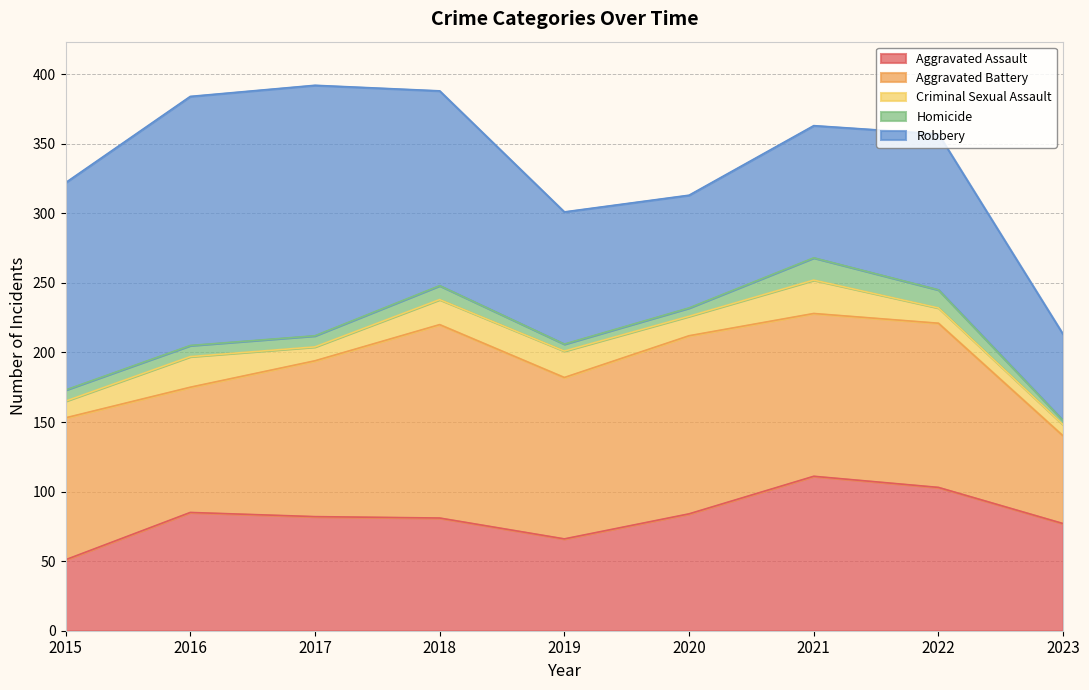

Reading left to right, transcribe all the data shown in this chart.

Aggravated Assault: 51	85	82	81	66	84	111	103	77
Aggravated Battery: 102	90	112	139	116	128	117	118	63
Criminal Sexual Assault: 12	22	10	18	19	14	24	11	8
Homicide: 8	8	8	10	5	6	16	13	3
Robbery: 149	179	180	140	95	81	95	112	62